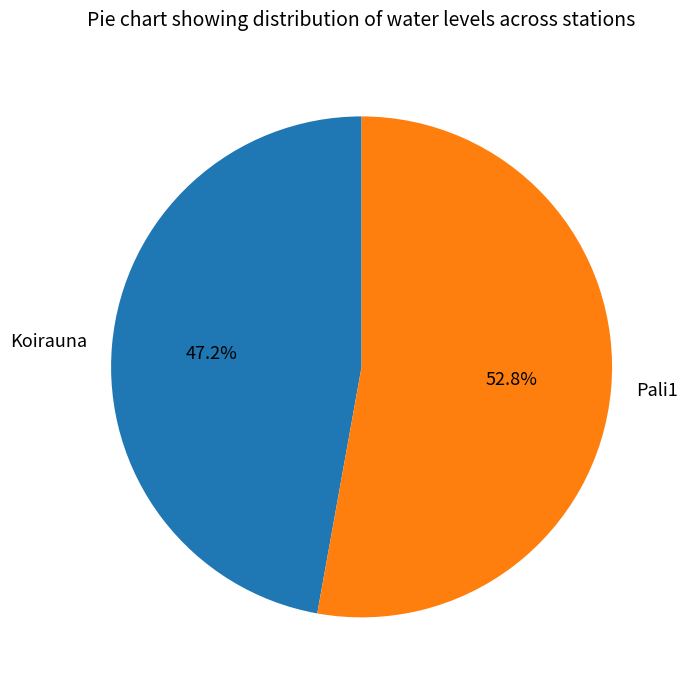

Between Koirauna and Pali1, which is larger?

Pali1